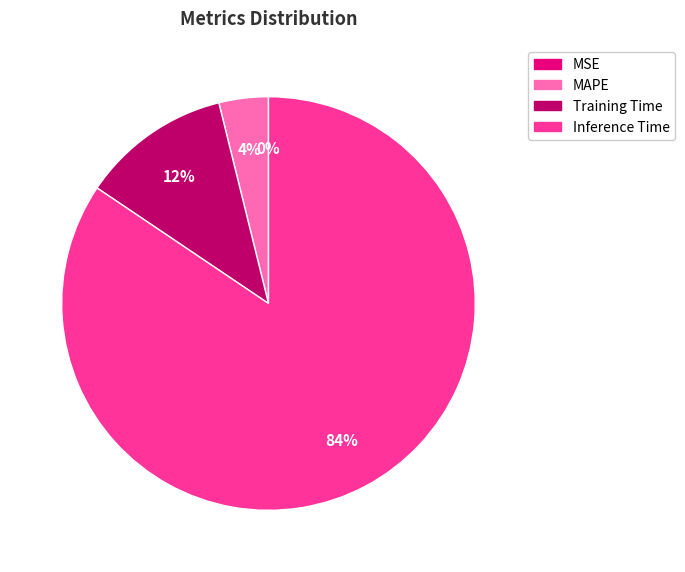

Do Training Time and MAPE together represent more than half of the pie?

No